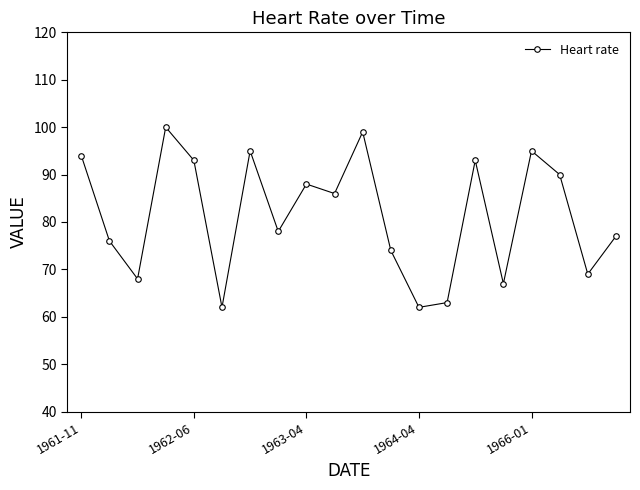

What is the maximum value shown in the chart?

100